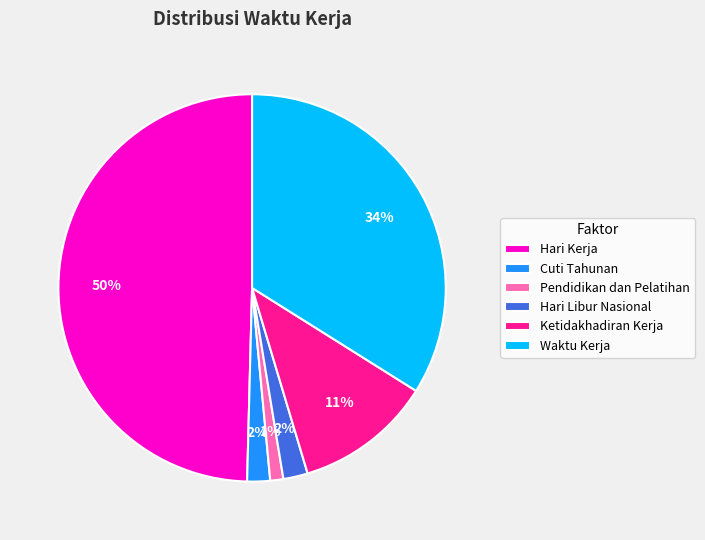

To the nearest percent, what portion does Hari Libur Nasional represent?

2%